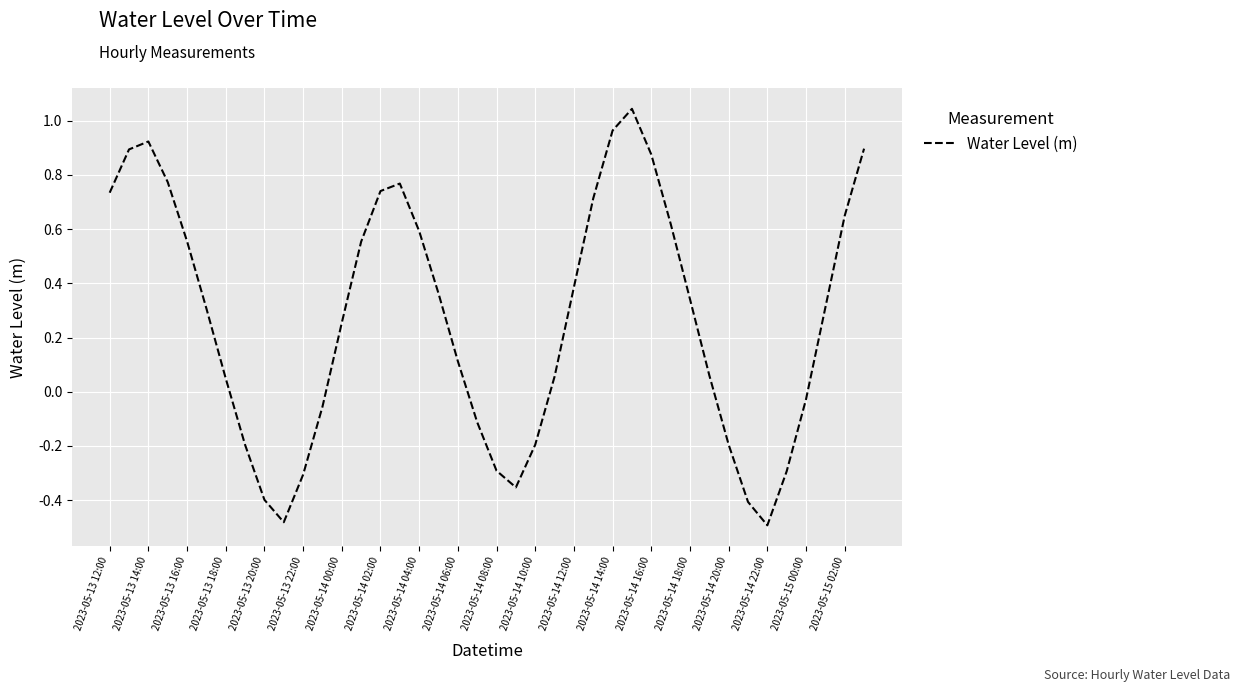

The chart shows a value of -0.3 at 2023-05-14 20:00. True or false?

False